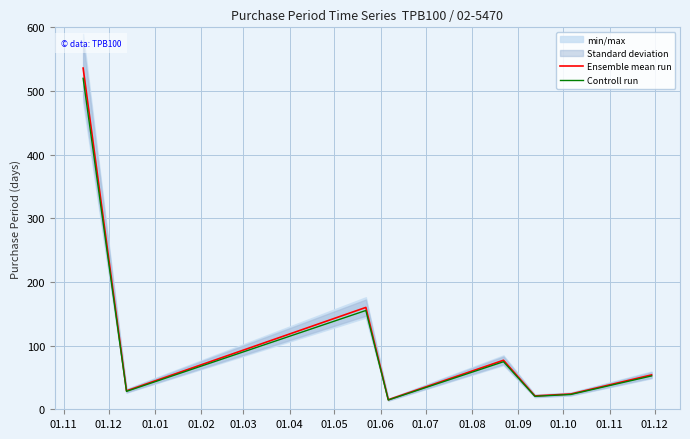

What is the lowest value of the Ensemble mean run series?

15.0